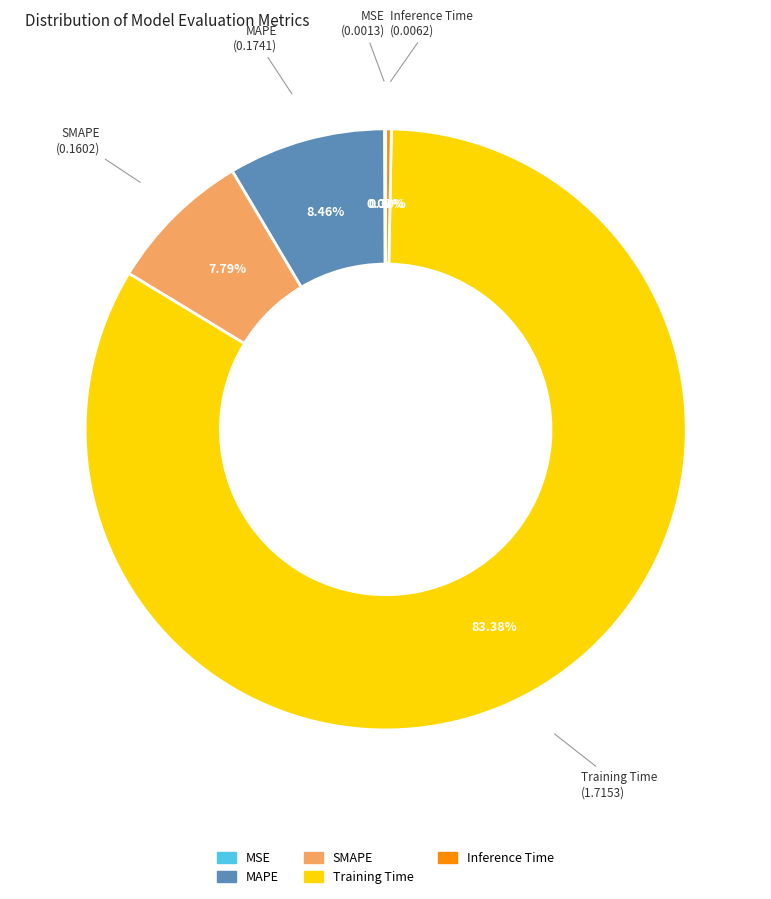

Which has a higher value, Inference Time or MAPE?

MAPE